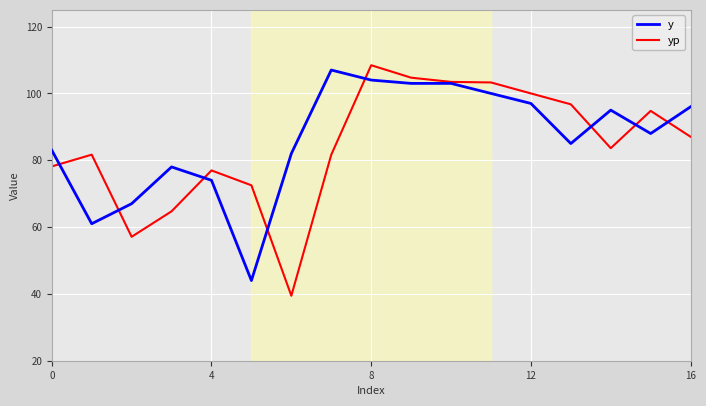

What are all the series names shown in the legend?

y, yp